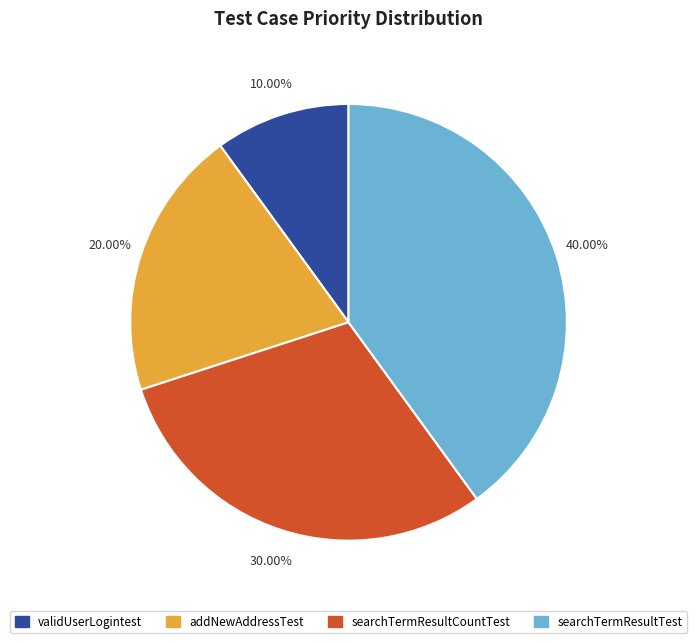

Rank the categories by value from lowest to highest.

validUserLogintest, addNewAddressTest, searchTermResultCountTest, searchTermResultTest